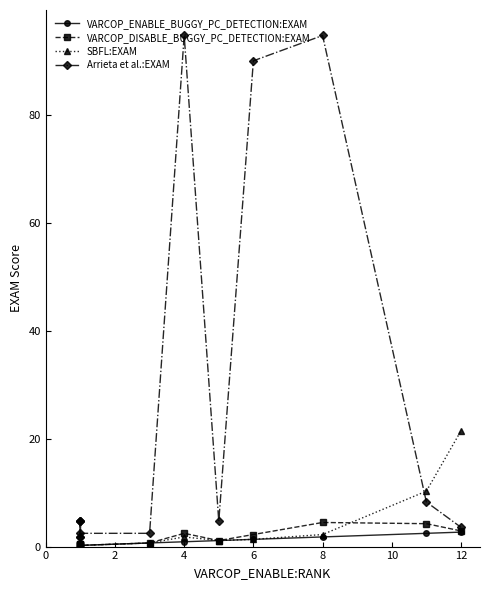

What is the greatest value displayed?

94.6